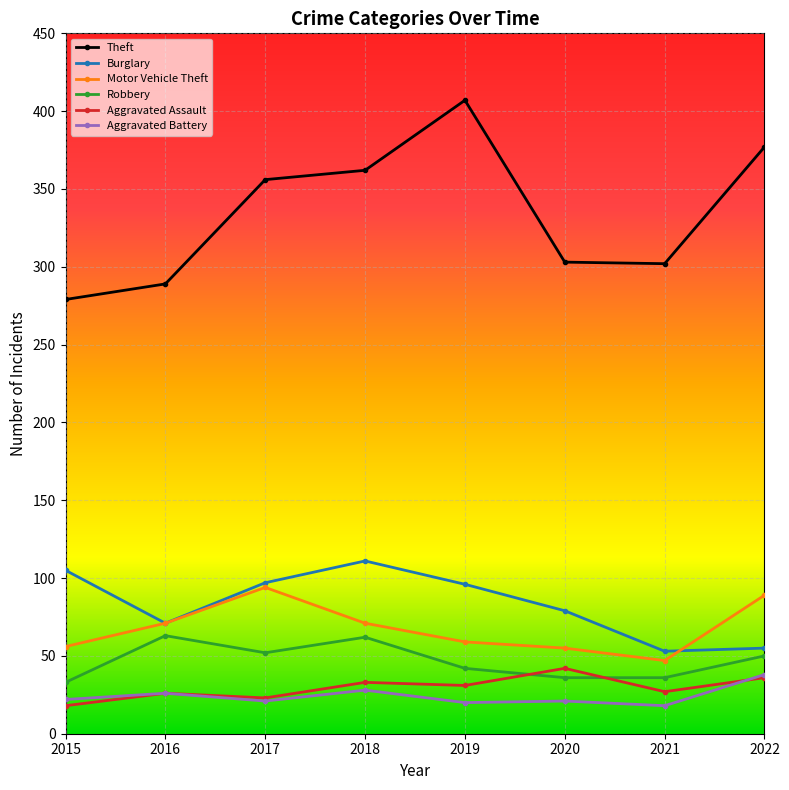

Is the value of Robbery at 2019 greater than the value of Theft at 2020?

No